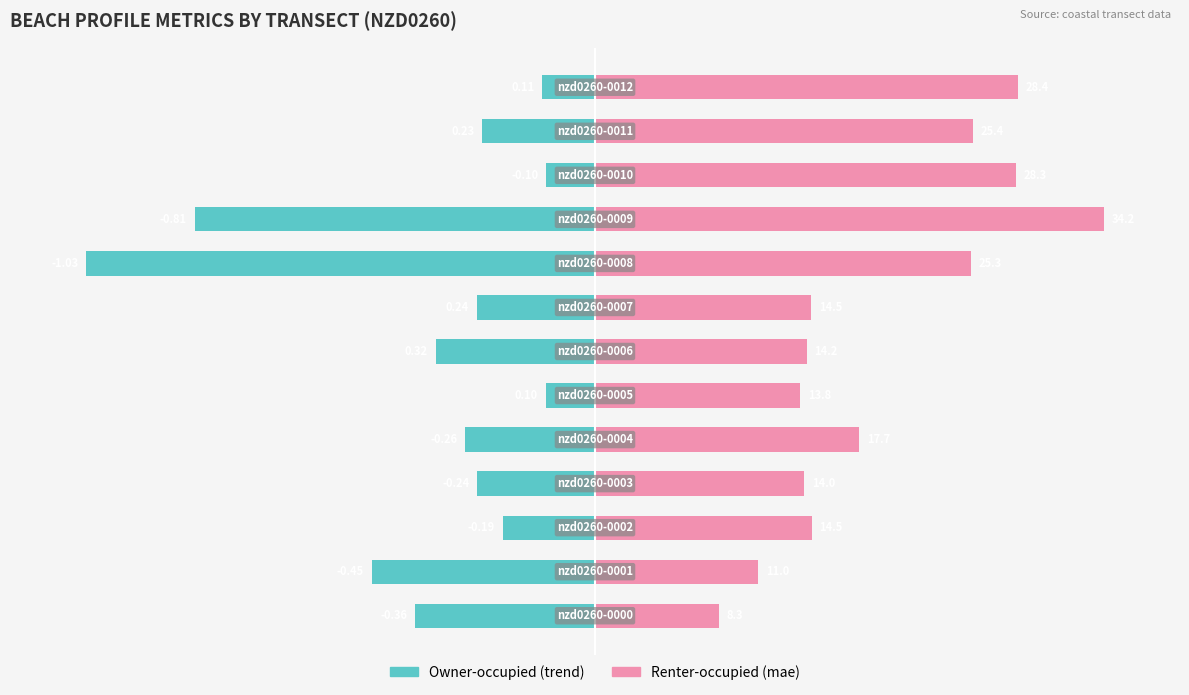

Are the bars horizontal?

Yes